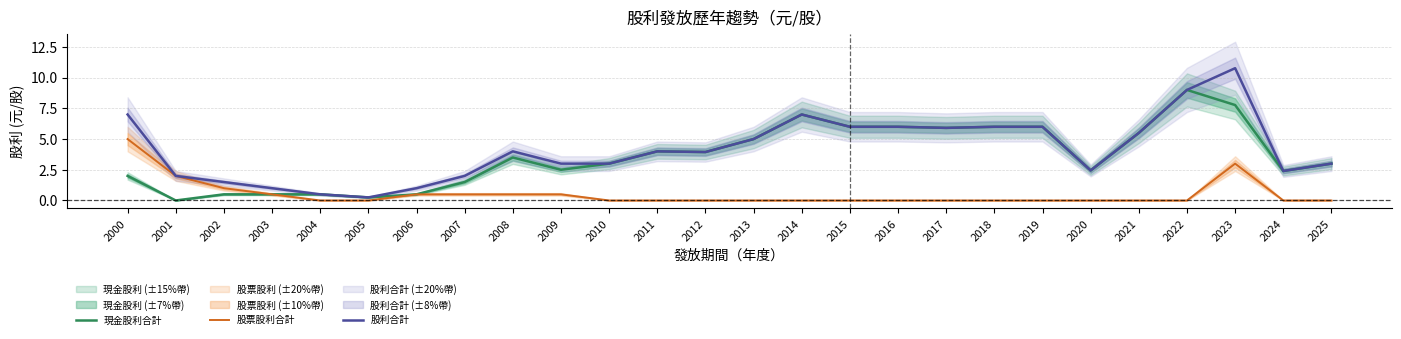

Which series changed the most between 2006 and 2014?

現金股利合計